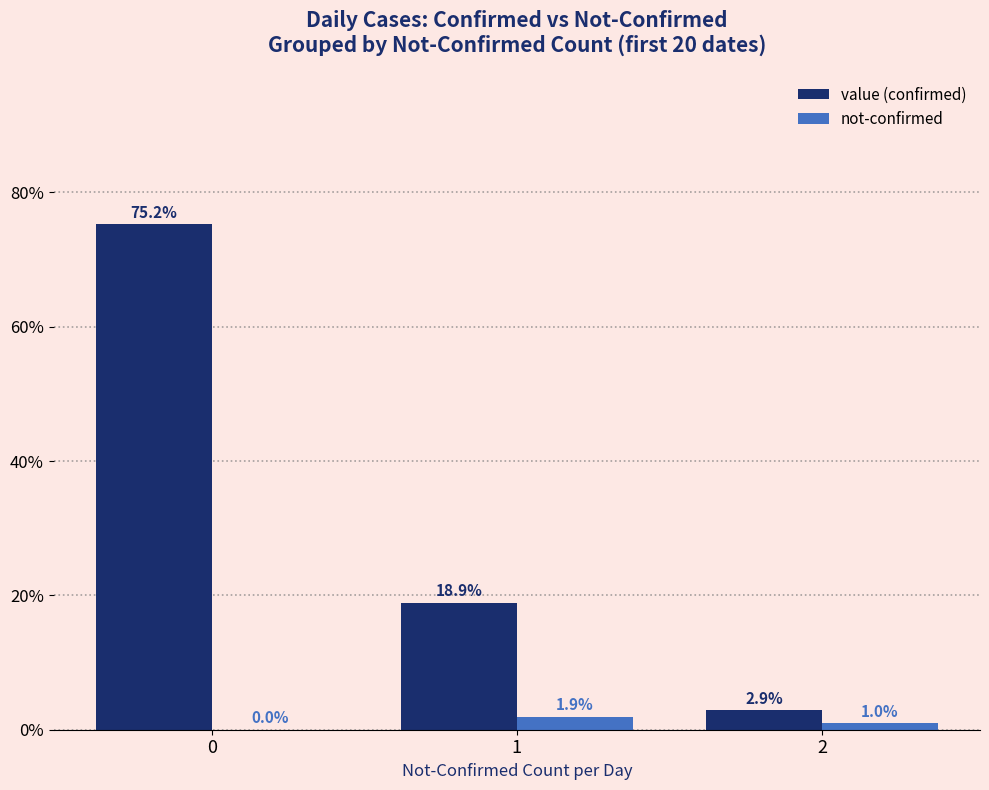

The value (confirmed) series shows 75.2 at 0. True or false?

True